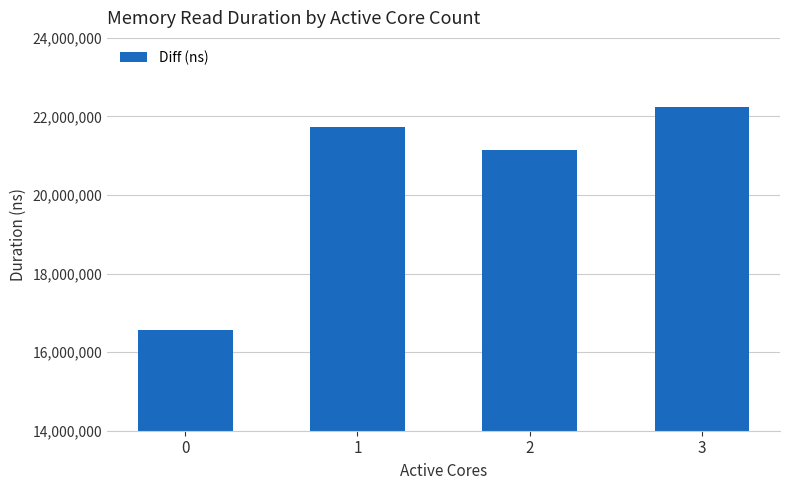

Reading left to right, transcribe all the data shown in this chart.

16554925	21738562	21149153	22230011